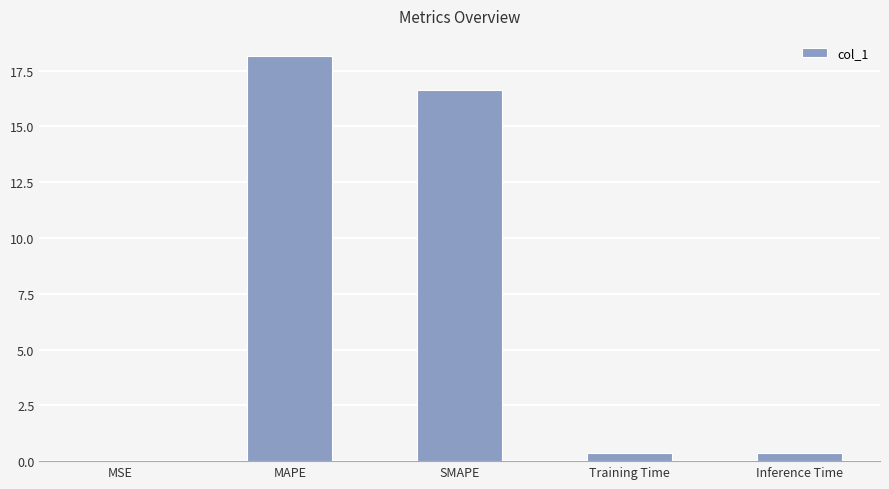

Are the bars grouped side by side (vs. stacked)?

No